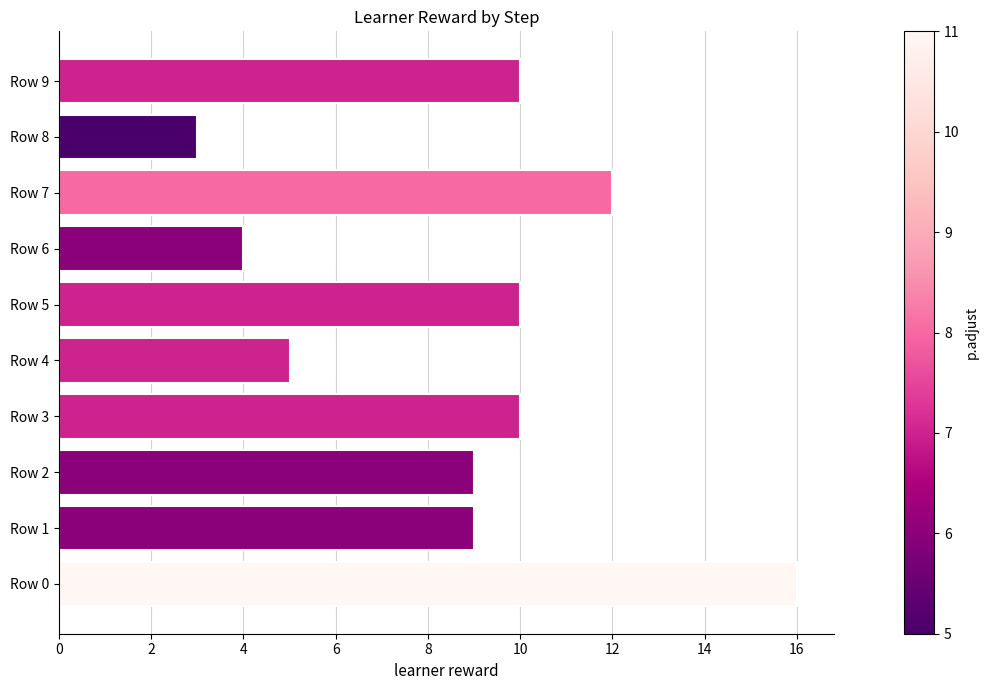

Approximately how many times larger is the value at Row 1 compared to Row 4?

1.8